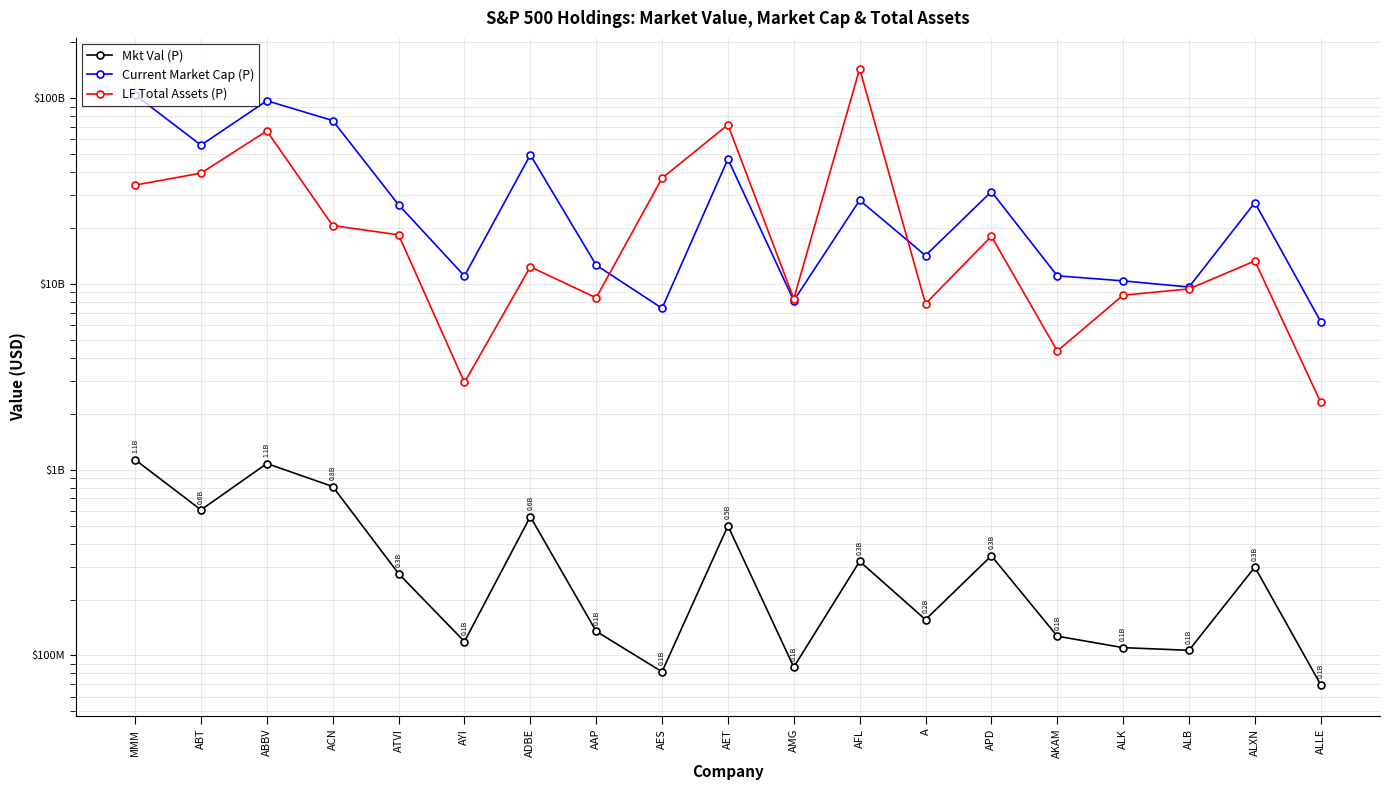

At which label does LF Total Assets (P) reach its peak?

AFL